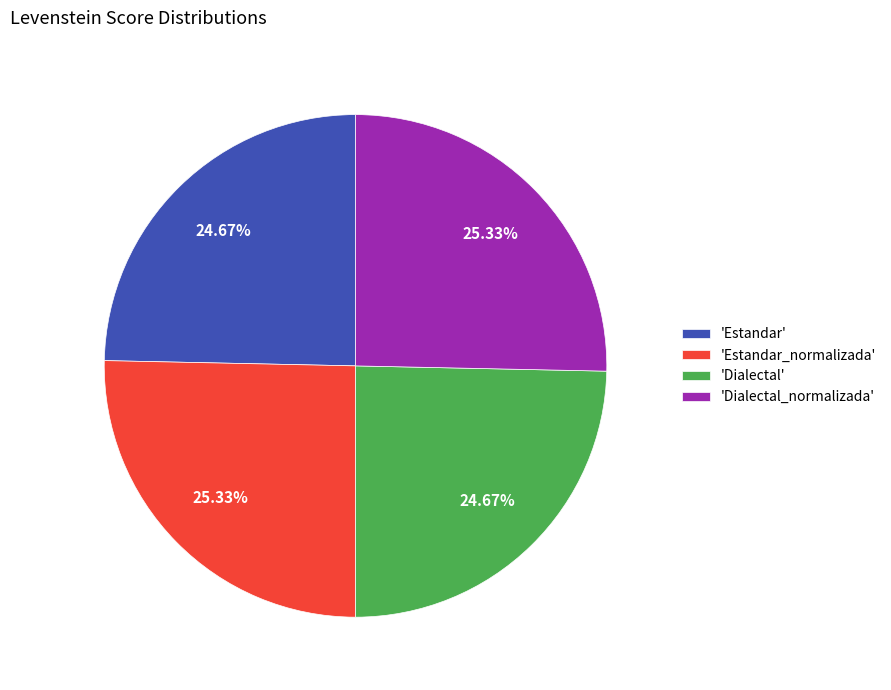

Which has a higher value, 'Estandar_normalizada' or 'Estandar'?

'Estandar_normalizada'